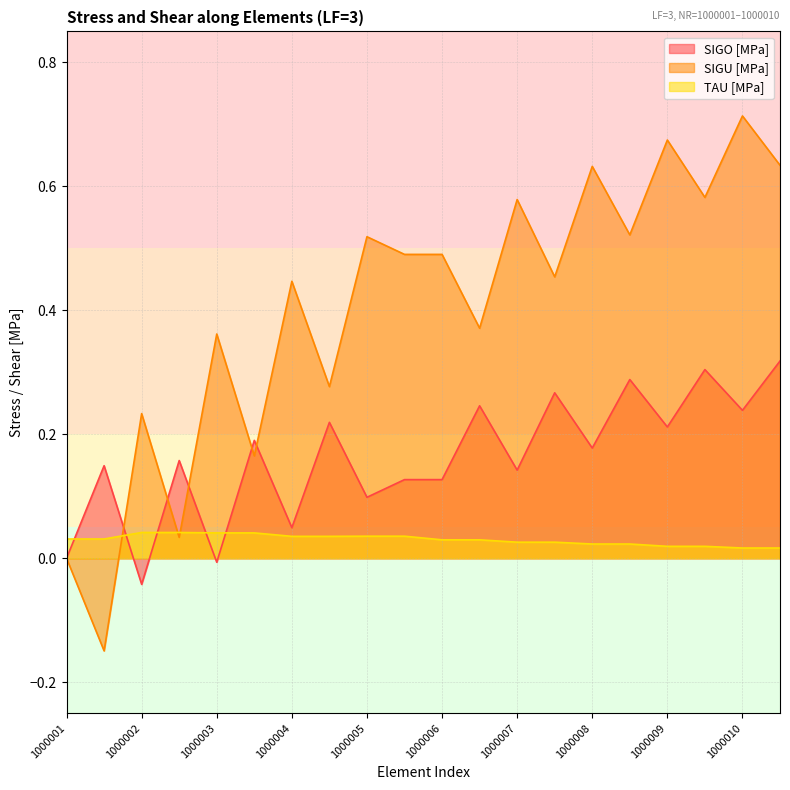

Reading right to left, transcribe all the data shown in this chart.

SIGO [MPa]: 0.3	0.2	0.3	0.2	0.3	0.2	0.3	0.1	0.2	0.1	0.1	0.1	0.2	0.0	0.2	-0.0	0.2	-0.0	0.1	-0.0
SIGU [MPa]: 0.6	0.7	0.6	0.7	0.5	0.6	0.5	0.6	0.4	0.5	0.5	0.5	0.3	0.4	0.2	0.4	0.0	0.2	-0.1	-0.0
TAU [MPa]: 0.0	0.0	0.0	0.0	0.0	0.0	0.0	0.0	0.0	0.0	0.0	0.0	0.0	0.0	0.0	0.0	0.0	0.0	0.0	0.0